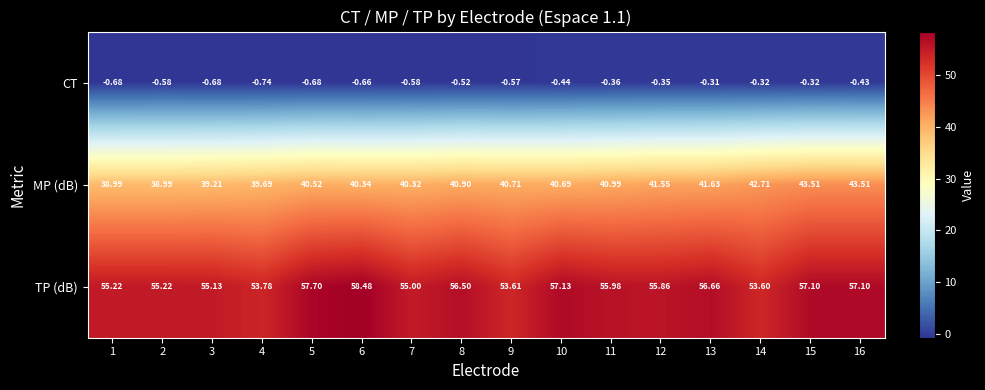

Which series changed the most between 6 and 10?

TP (dB)